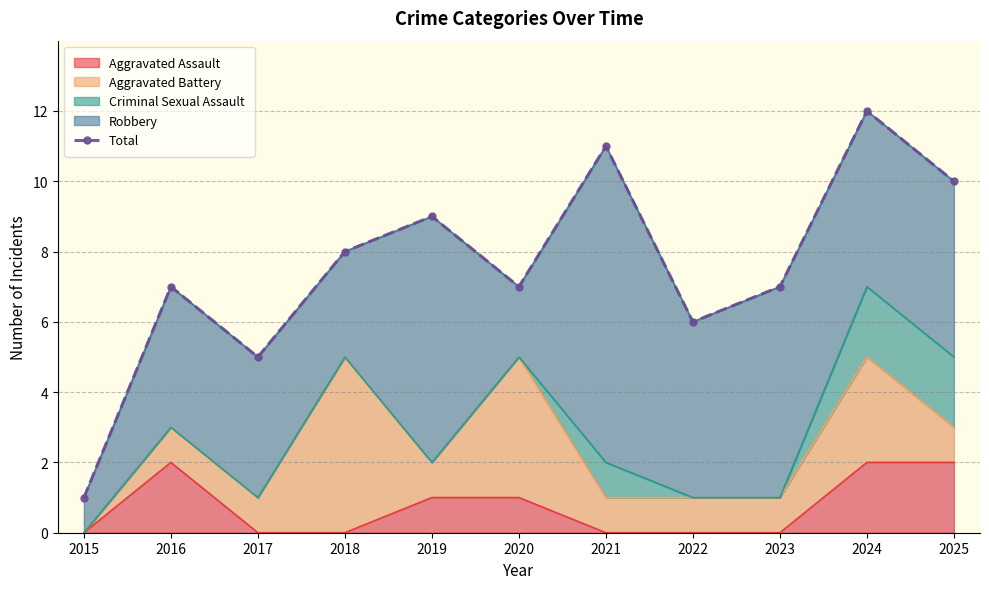

List the labels in order of value, largest first.

2024, 2021, 2025, 2019, 2018, 2016, 2020, 2023, 2022, 2017, 2015